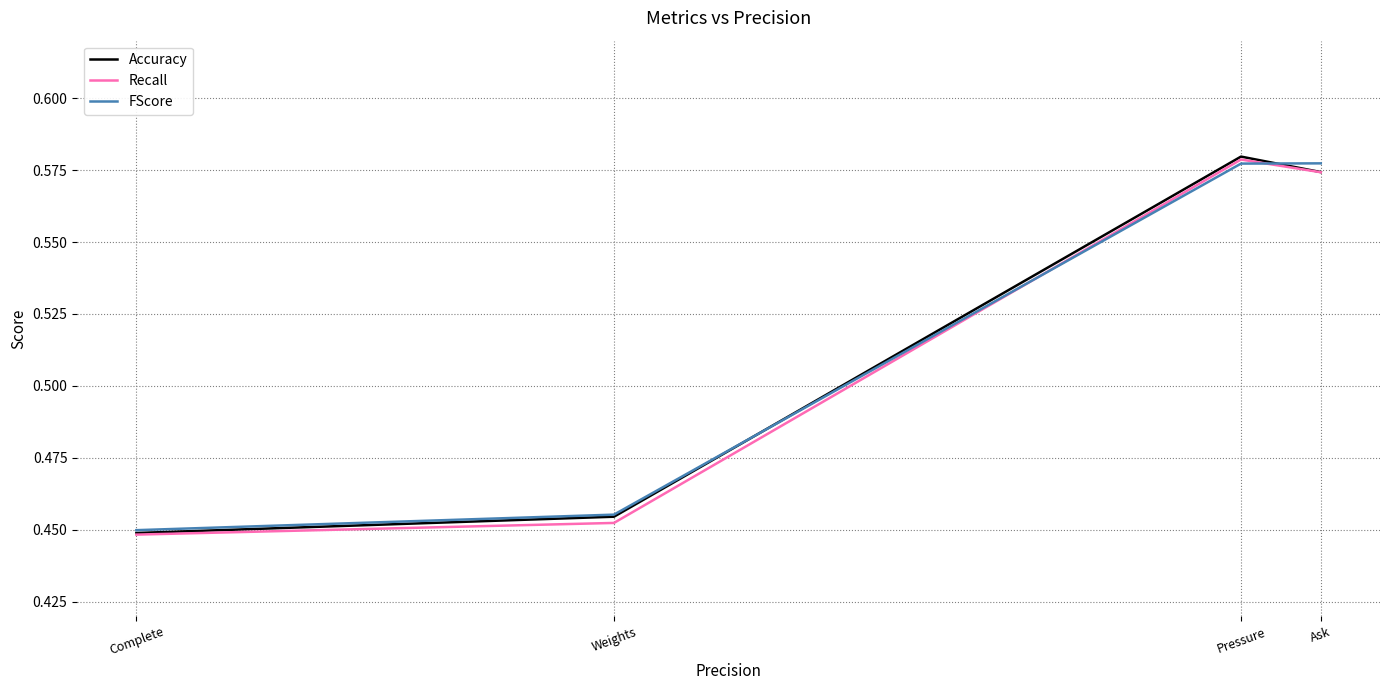

Is it true that Accuracy equals 0.1 at Complete?

False